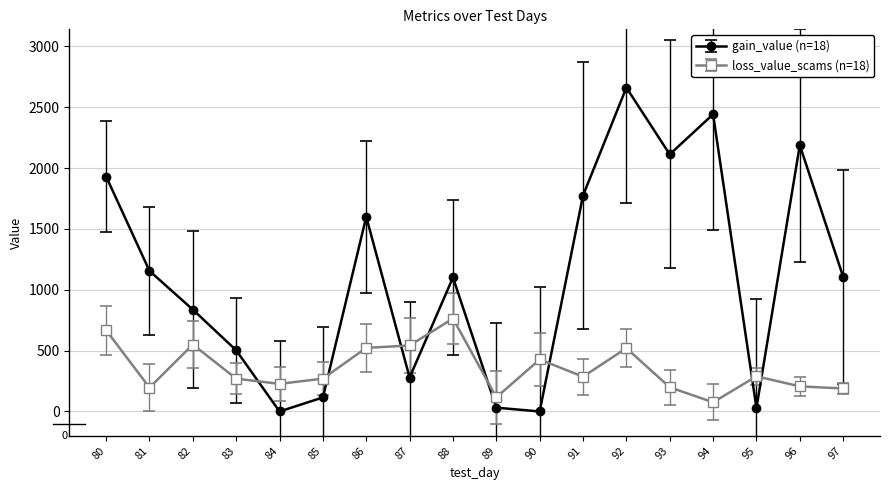

How many values in the gain_value (n=18) series exceed 1106?

9